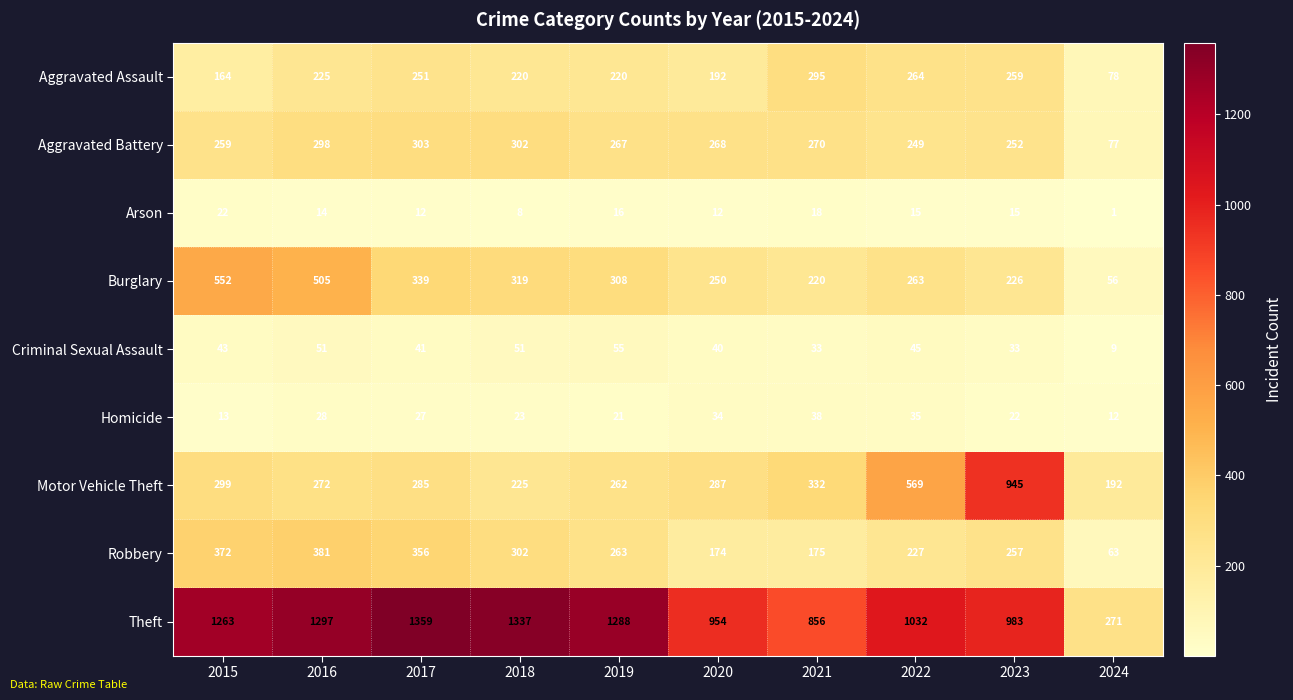

What is the total value across all series at 2016?

3071